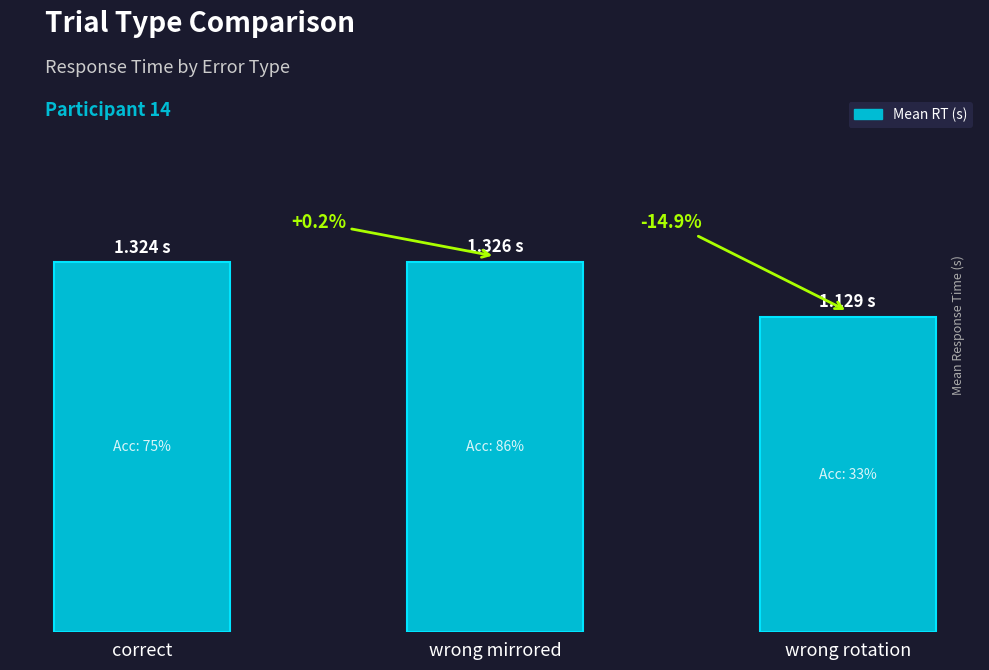

What is the sum of all values?

3.8